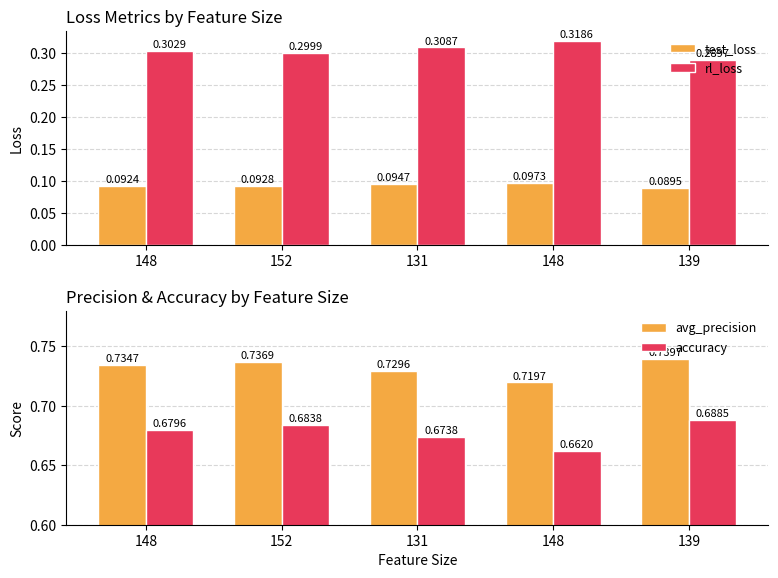

Reading left to right, extract all data points from this chart.

test_loss: 0.1	0.1	0.1	0.1	0.1
rl_loss: 0.3	0.3	0.3	0.3	0.3
avg_precision: 0.7	0.7	0.7	0.7	0.7
accuracy: 0.7	0.7	0.7	0.7	0.7